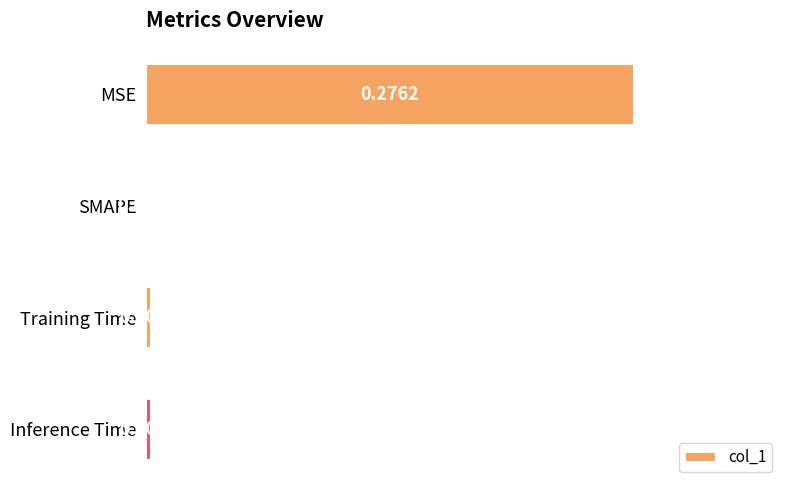

At which label is the value closest to 0?

SMAPE